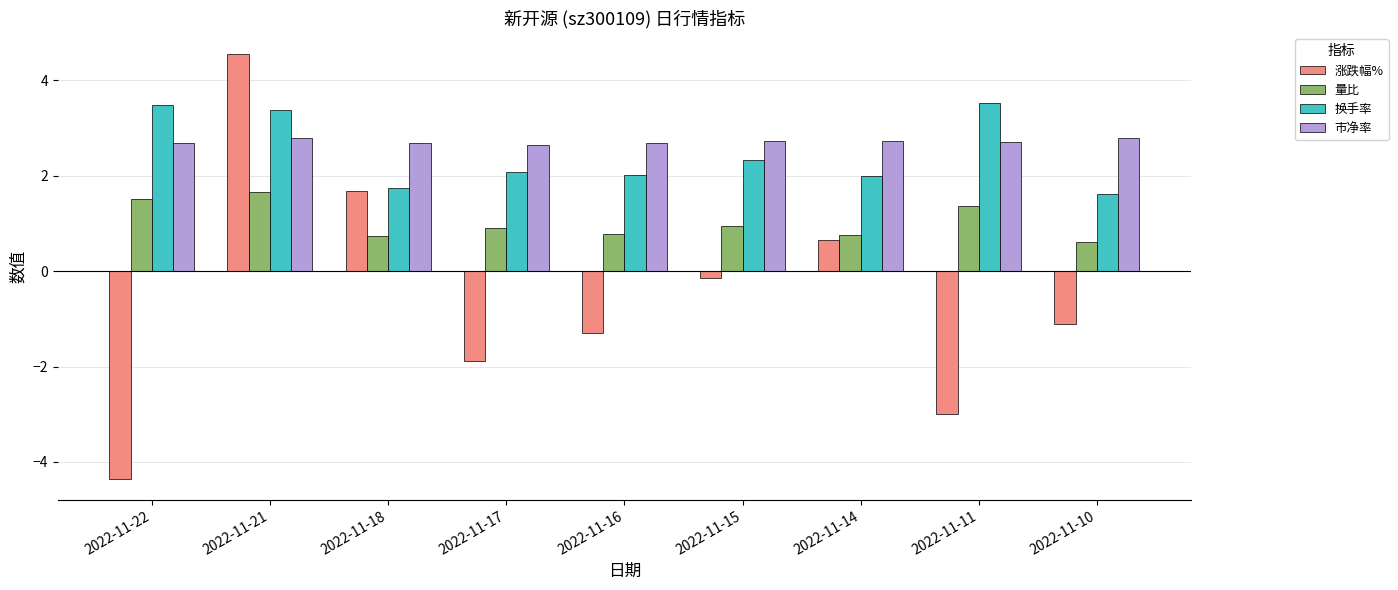

At which label does 涨跌幅% reach its peak?

2022-11-21